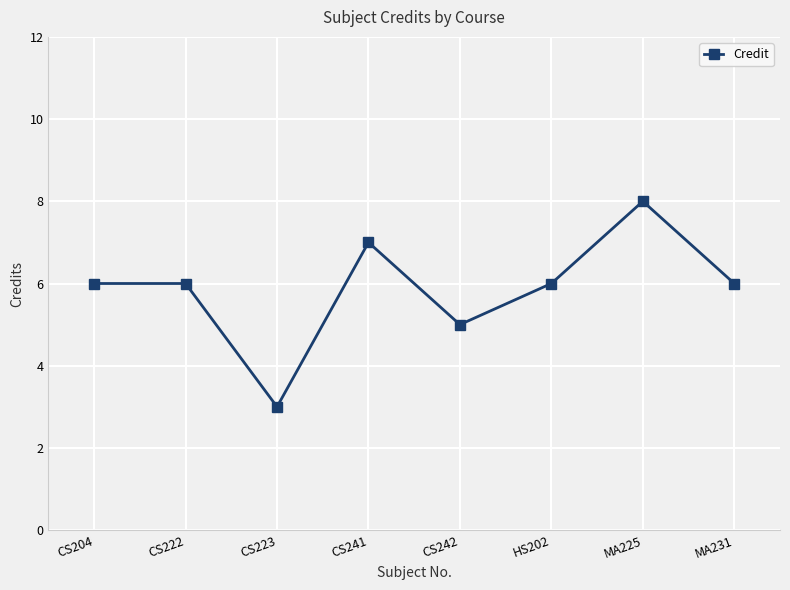

What is the average value?

6